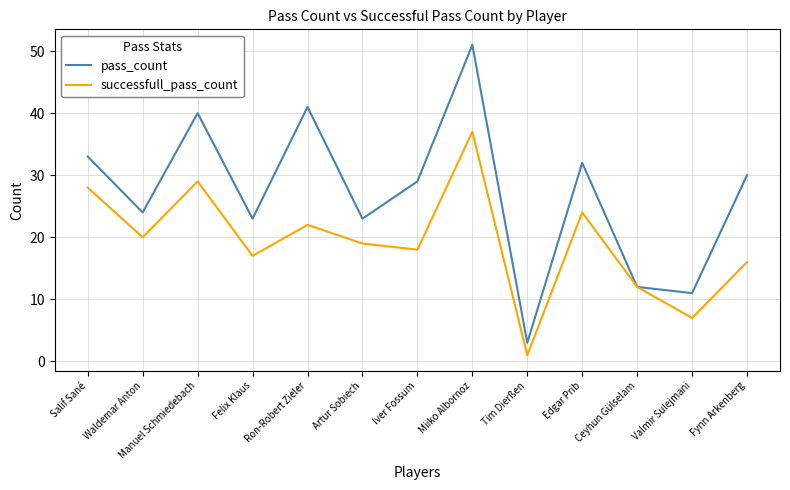

How many interior local peaks does the pass_count series have?

4